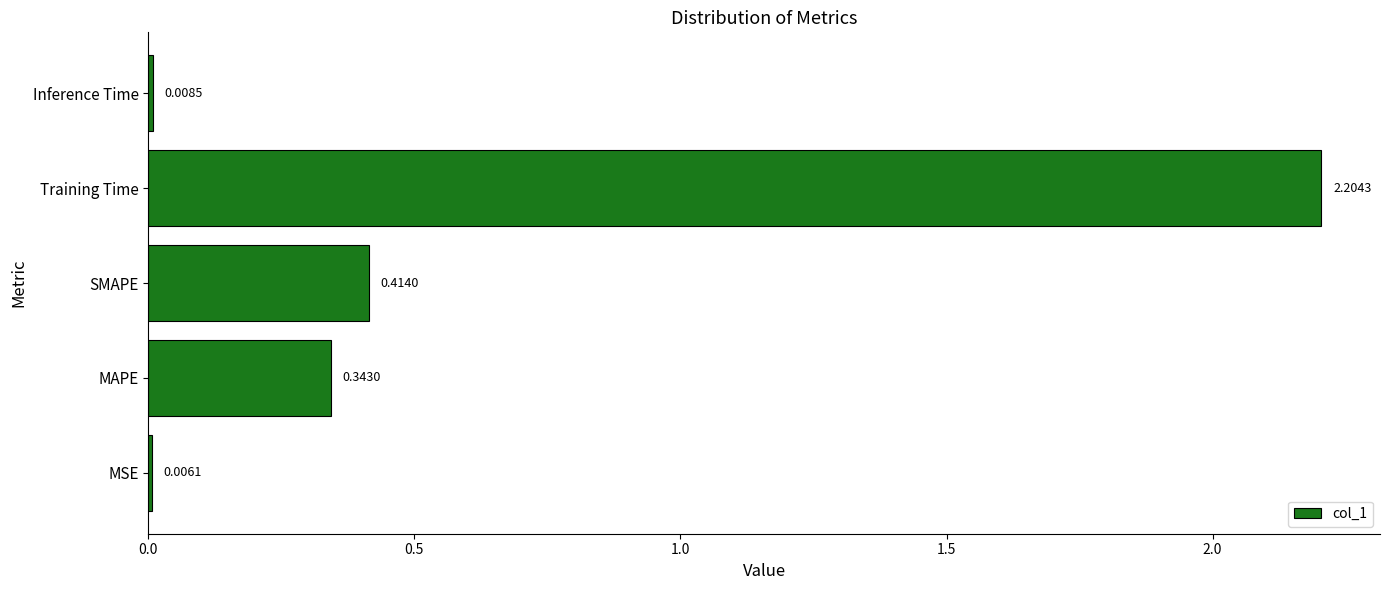

What is the sum of all values?

3.0